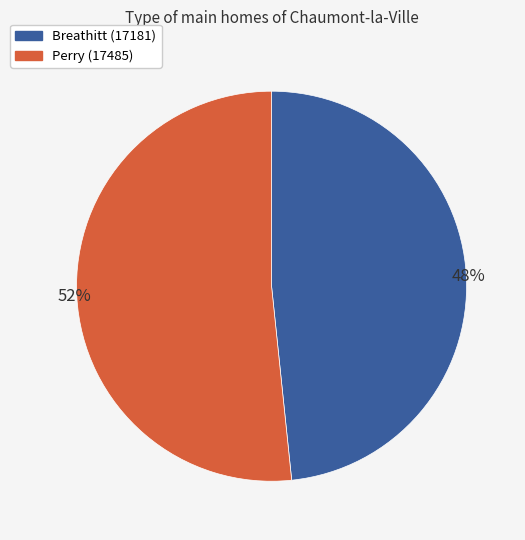

To the nearest percent, what is the average slice percentage?

50%